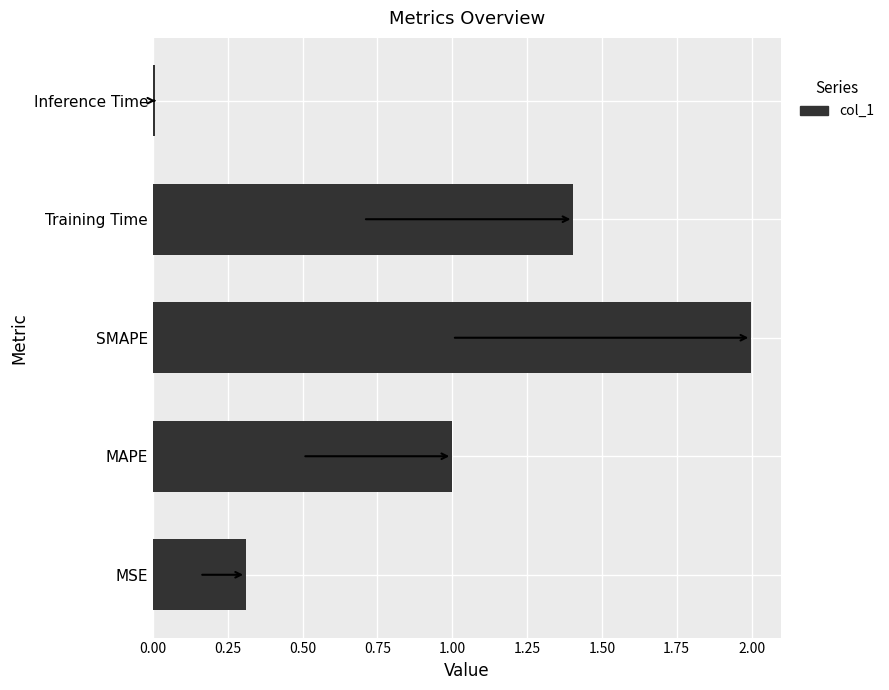

Rank the categories by value from lowest to highest.

Inference Time, MSE, MAPE, Training Time, SMAPE